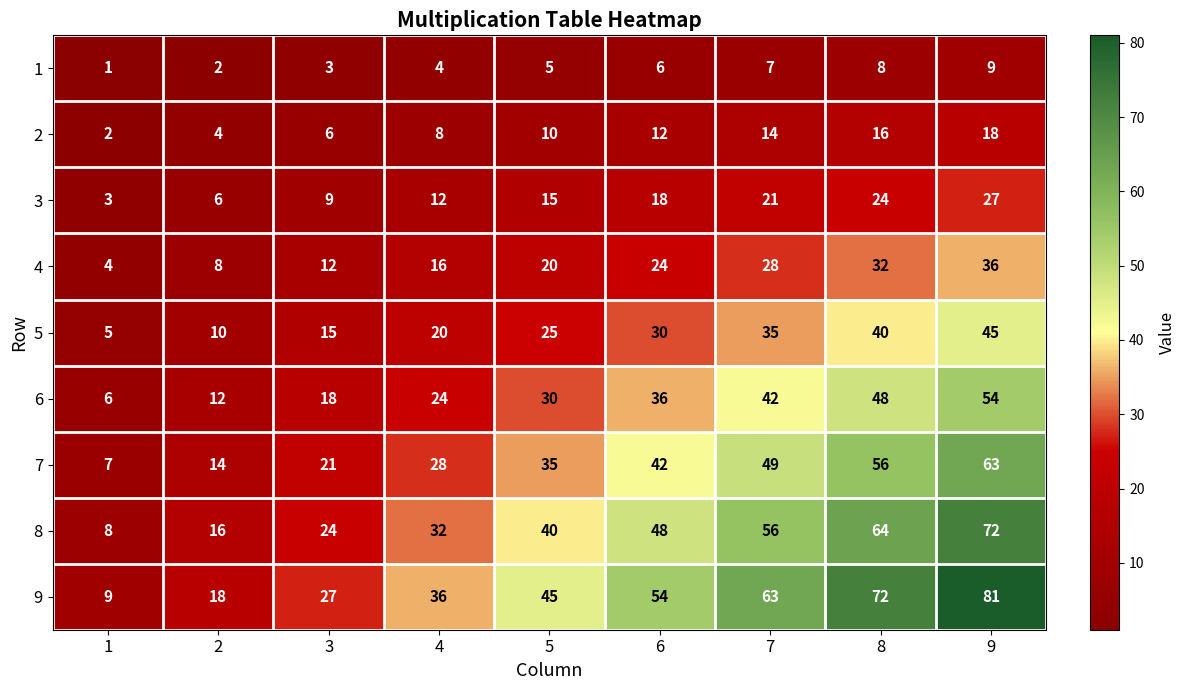

What is the difference between the highest and lowest values at 5?

40